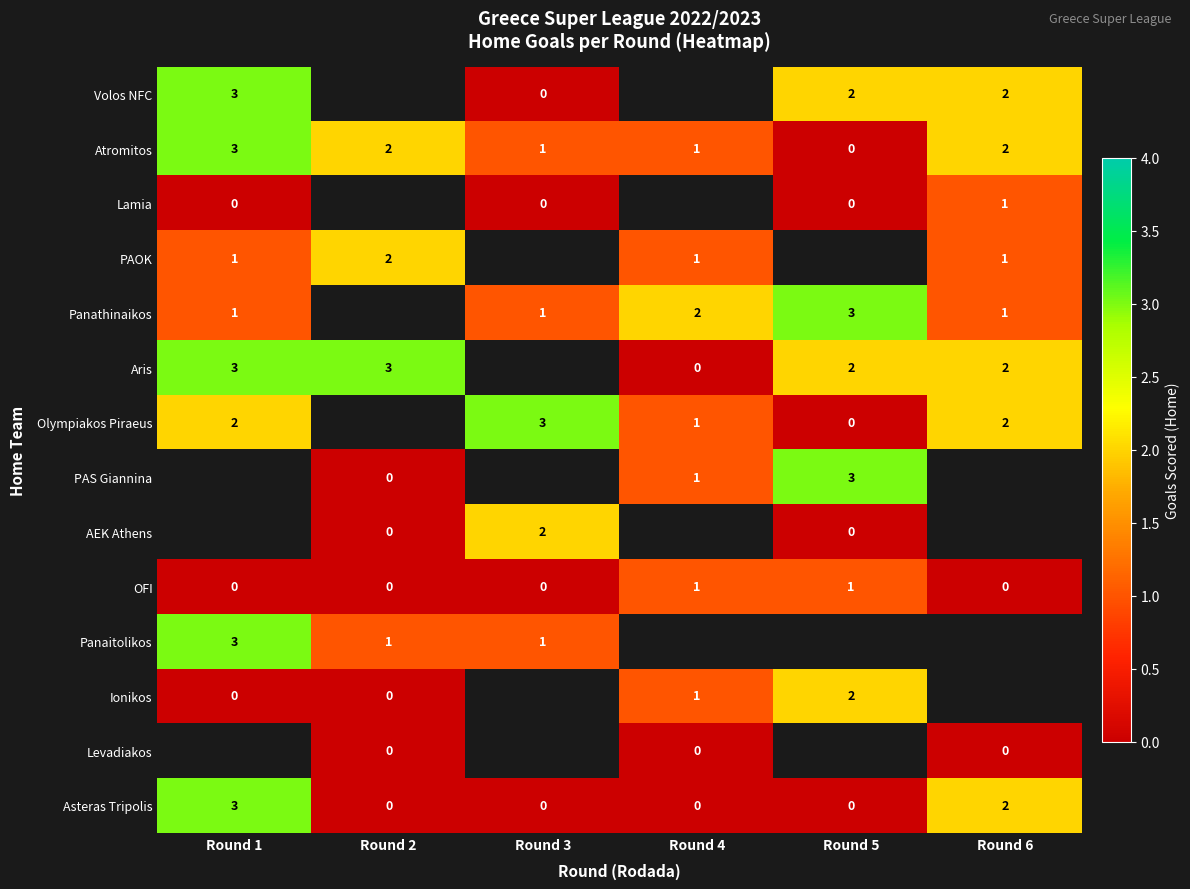

What is the difference between the highest and lowest values at Round 3?

3.0